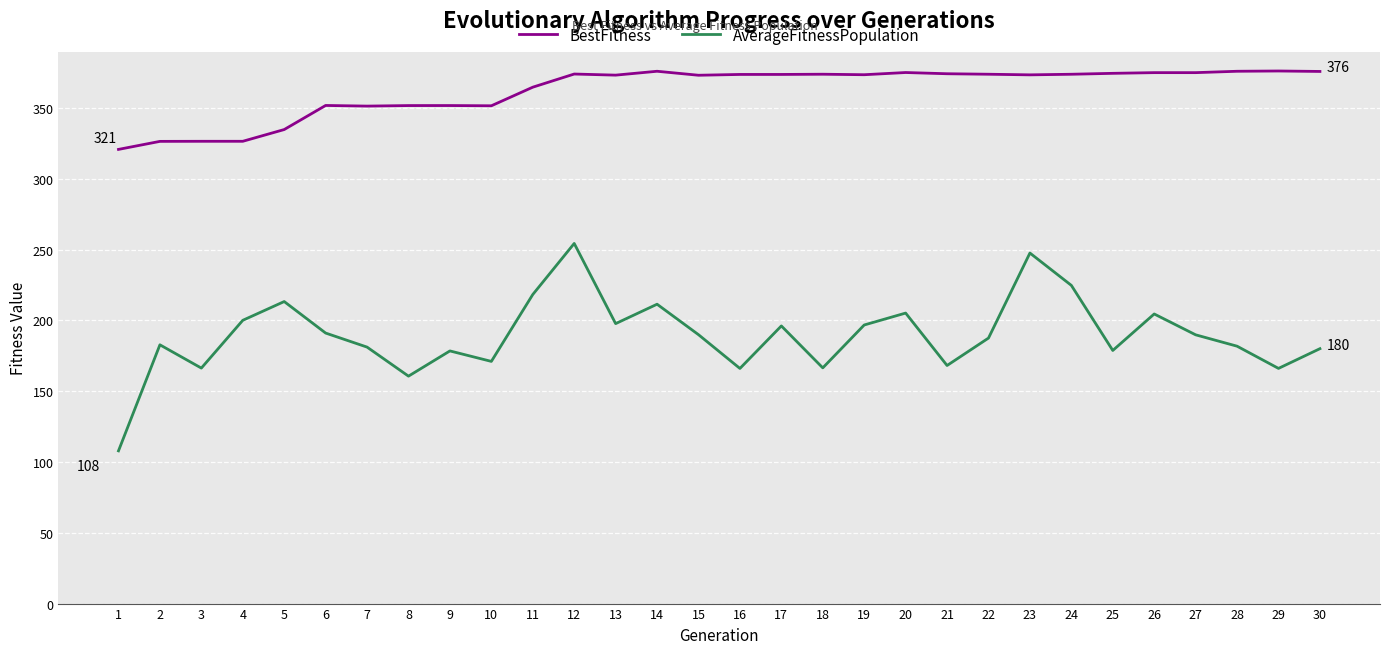

Is it true that BestFitness equals 135.9 at 16?

False